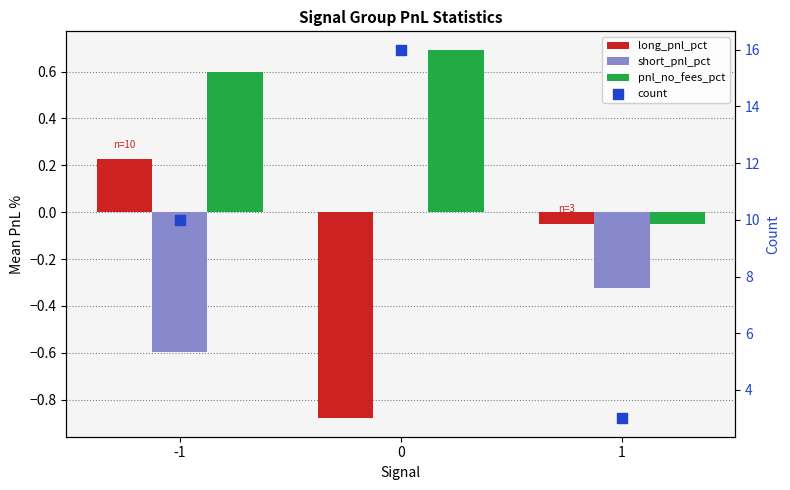

Is the value of pnl_no_fees_pct at -1 greater than the value of count at 1?

No